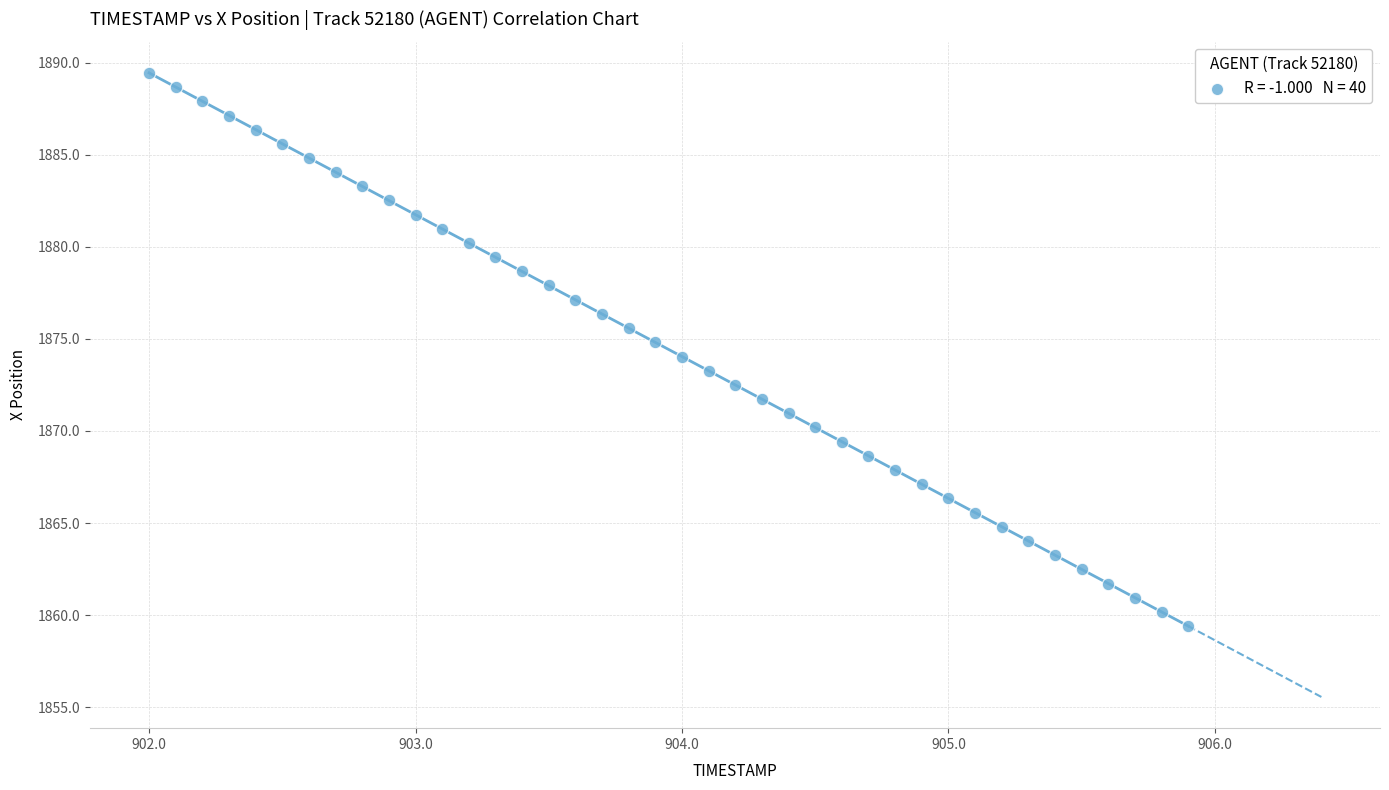

What is the range of X values (max minus min)?

3.9